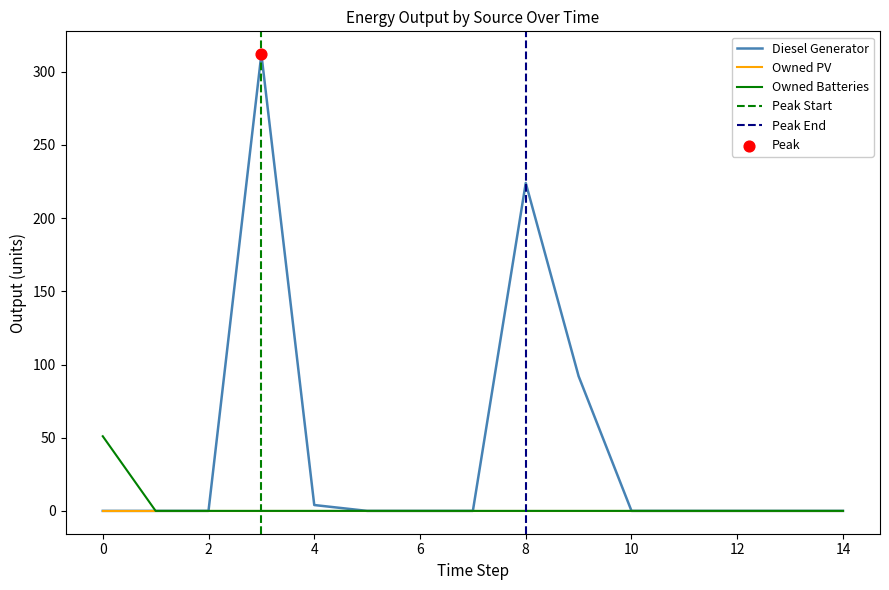

Which series reaches the maximum Y coordinate?

Diesel Generator